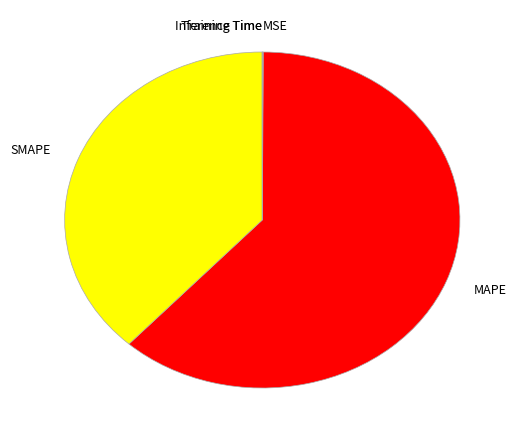

Combined, do SMAPE and Inference Time account for over 50%?

No